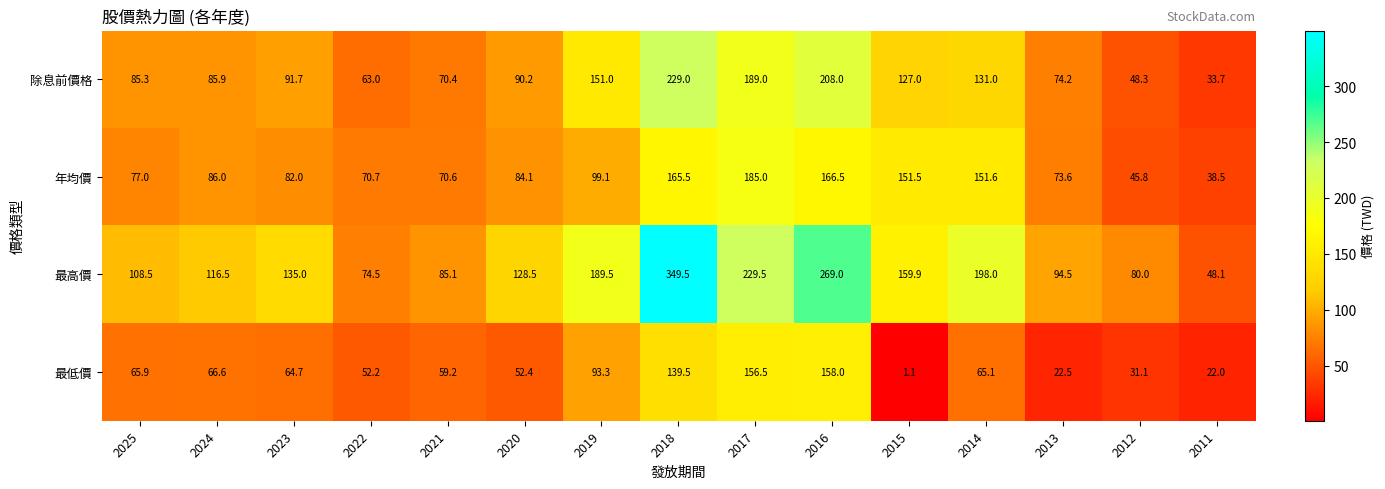

The 最低價 series shows 139.5 at 2018. True or false?

True